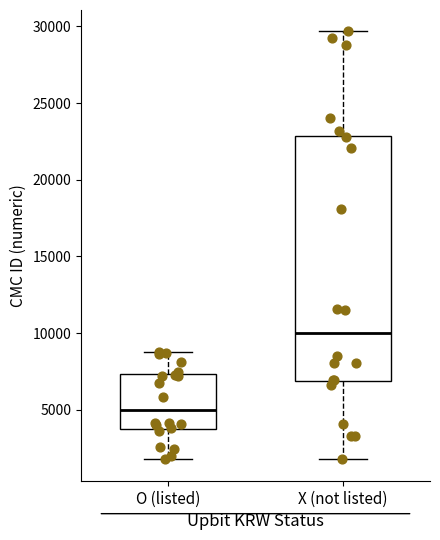

Which box's median line is the highest?

X (not listed)